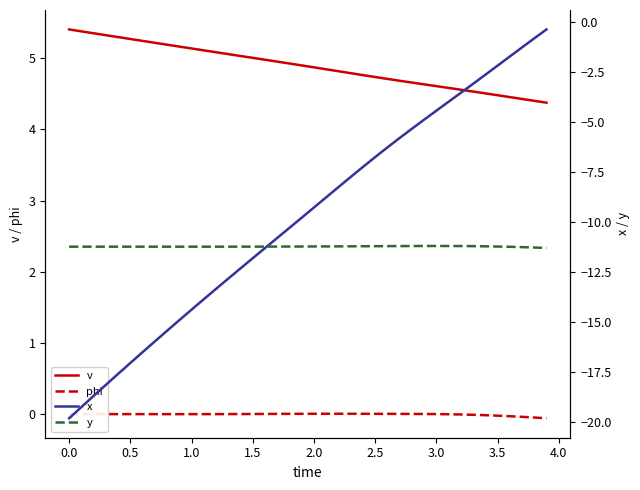

True or false: phi and v intersect in this chart.

False